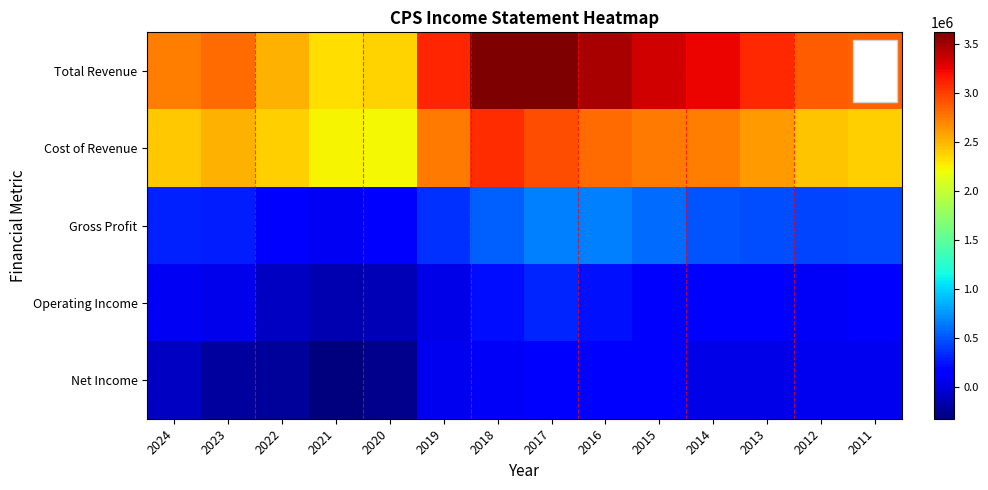

What is the spread (max minus min) of values at 2019?

3068500